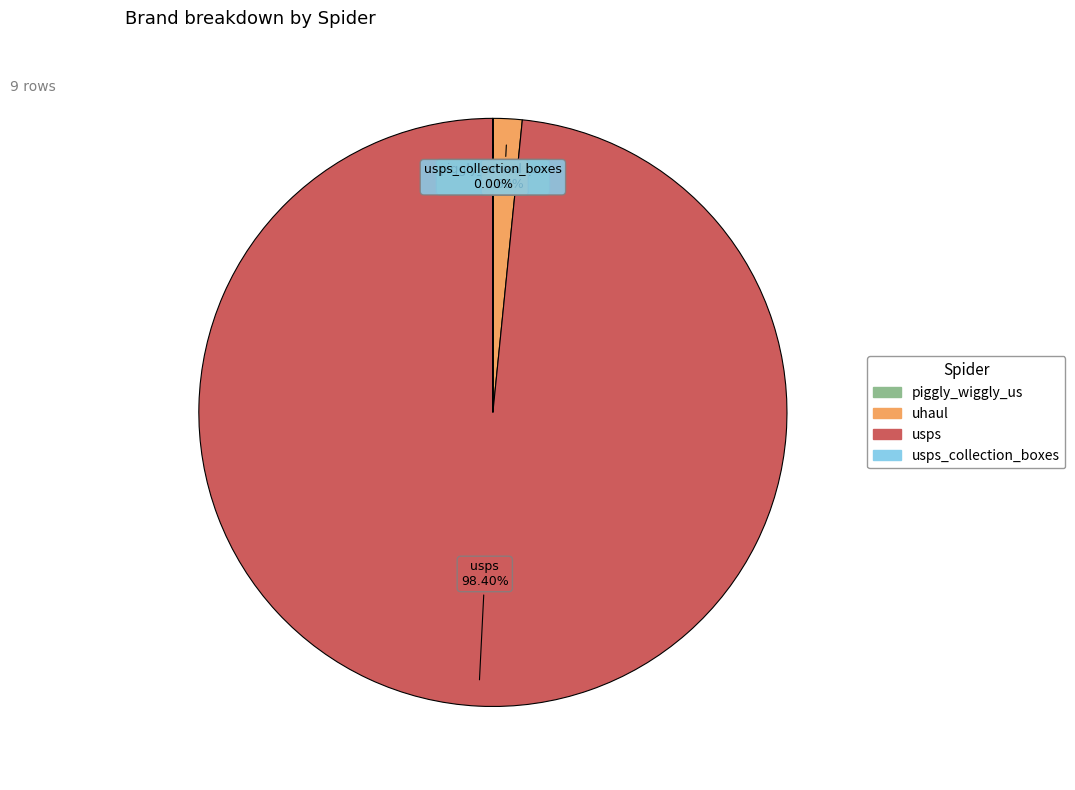

Is there a majority slice in this chart?

Yes